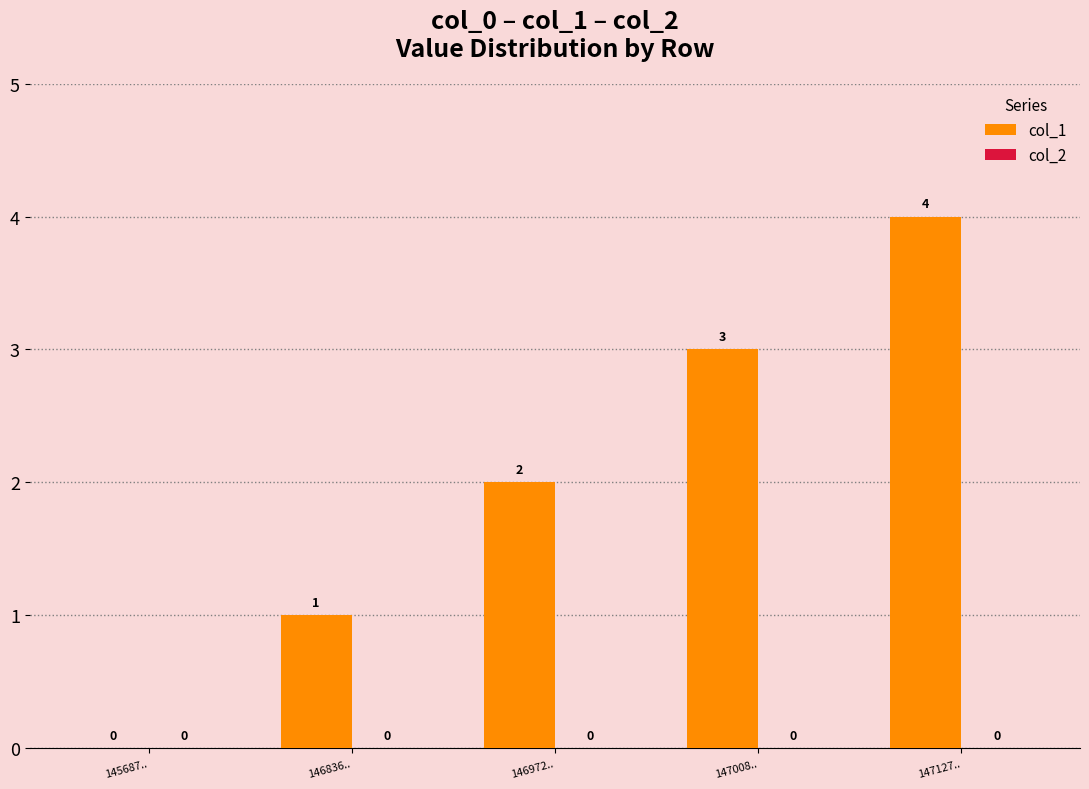

What is the change in value from 146972.. to 147008..?

+1